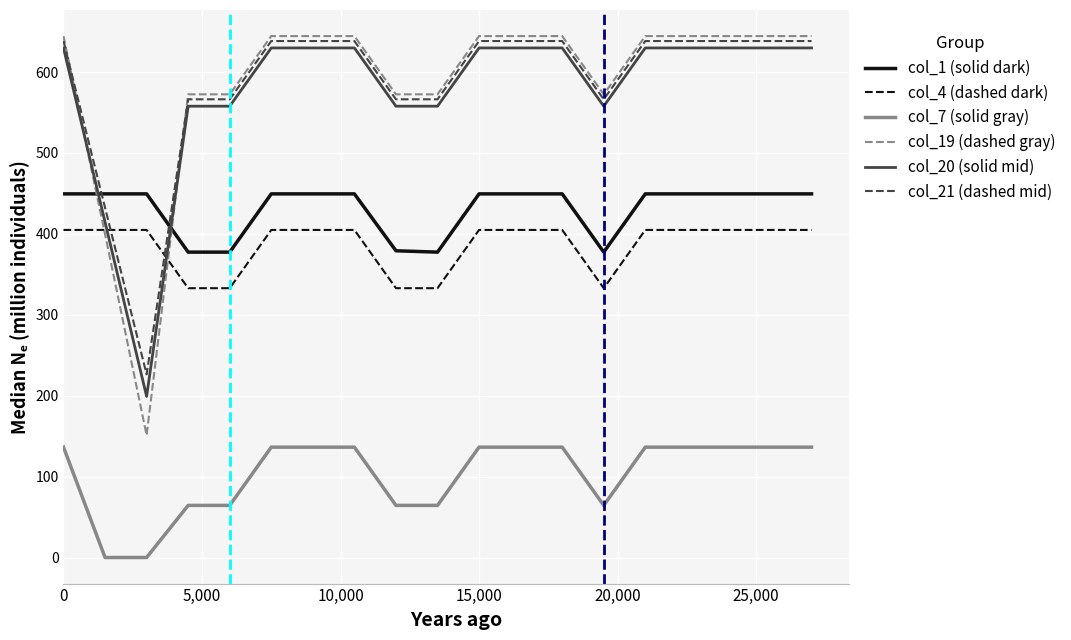

Which series has the largest range (max minus min)?

col_19 (dashed gray)